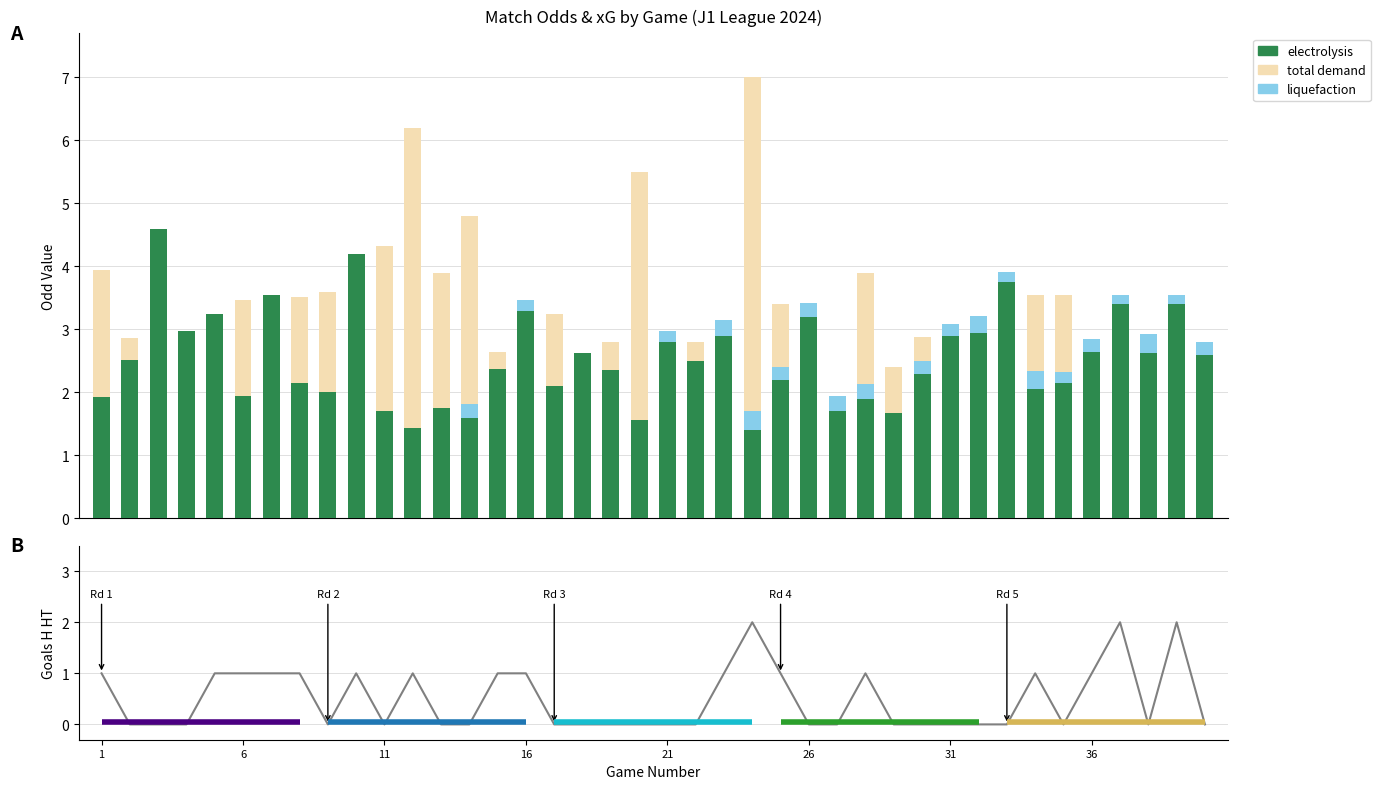

Is the value of liquefaction at 29 greater than the value of electrolysis at 35?

No